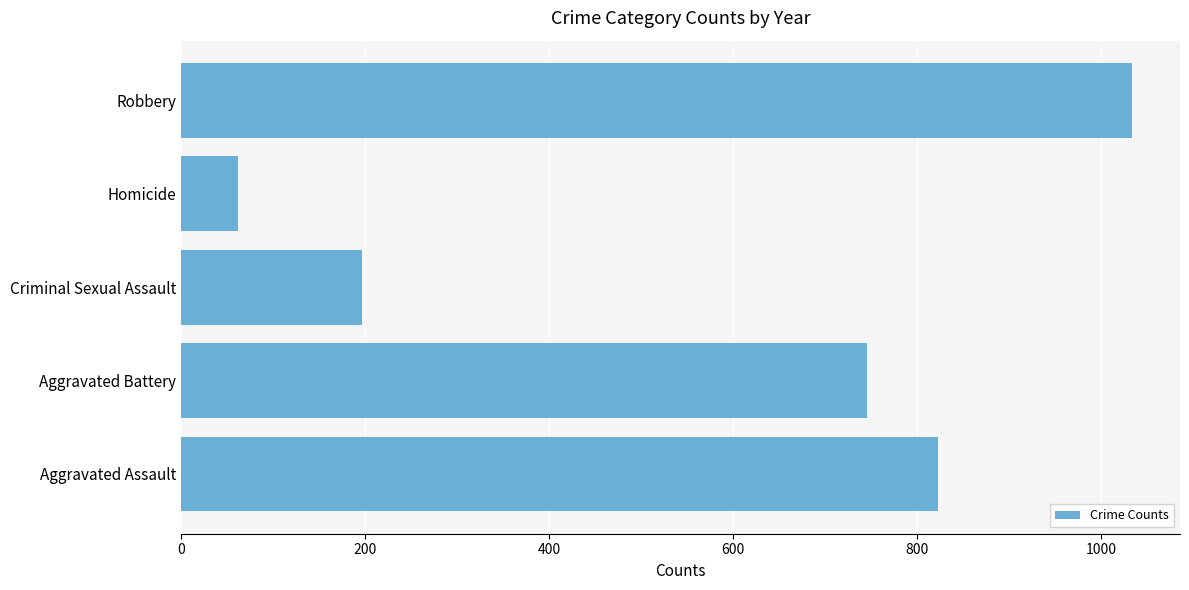

Is it true that the value at Aggravated Battery is 745?

True